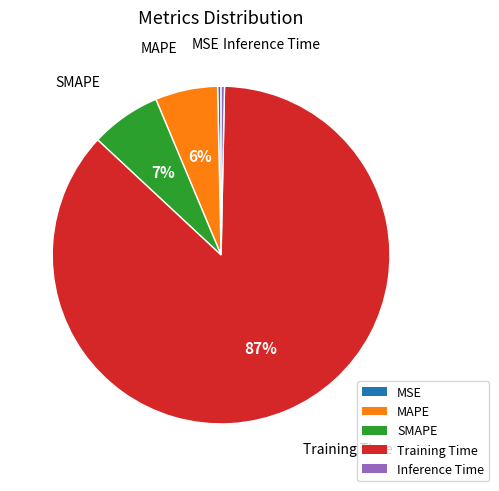

To the nearest percent, what is the difference between the SMAPE and MAPE slice percentages?

1%